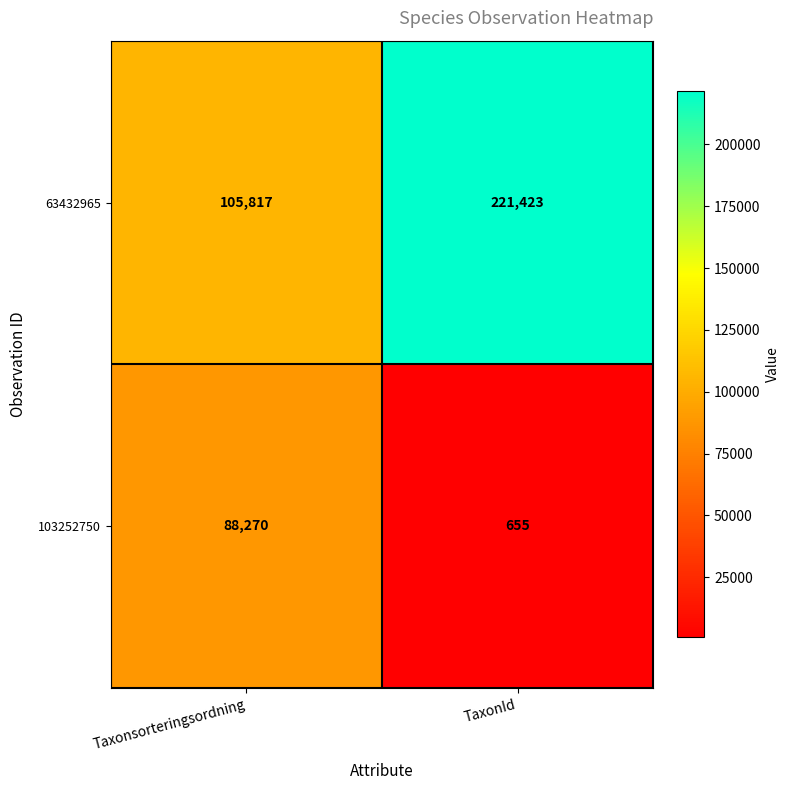

Reading right to left, what are all the values shown in this chart?

63432965: TaxonId=221423	Taxonsorteringsordning=105817
103252750: TaxonId=655	Taxonsorteringsordning=88270